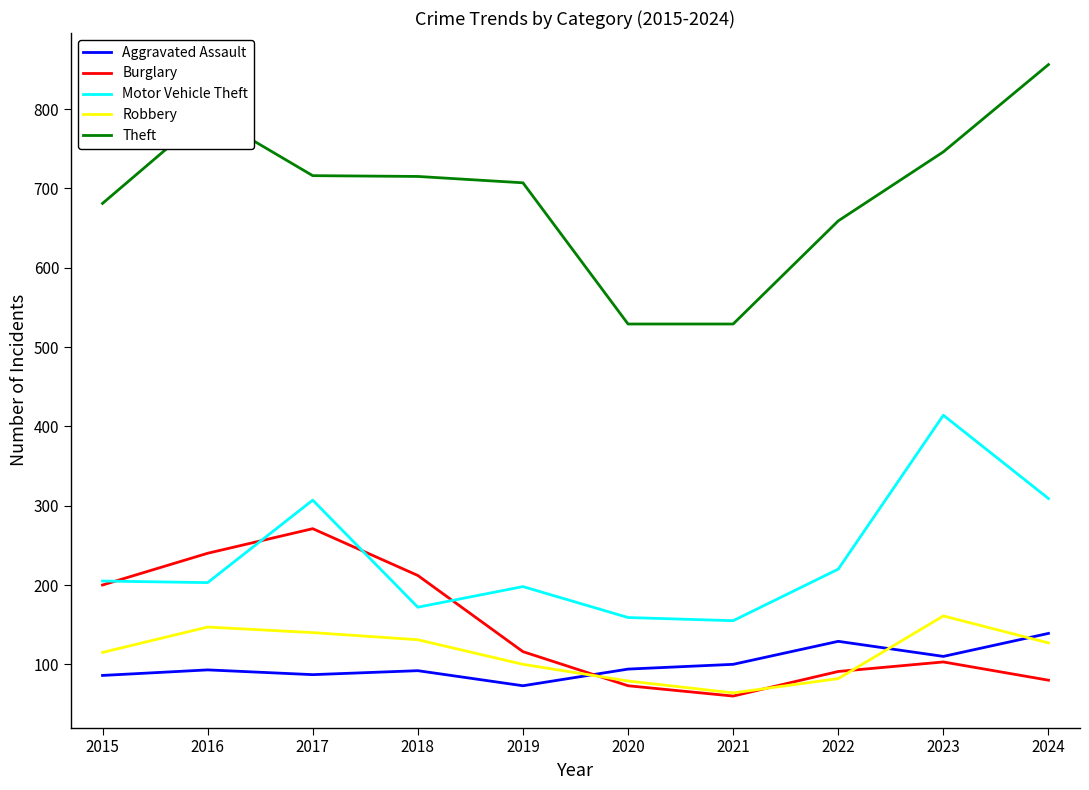

True or false: Burglary and Theft intersect in this chart.

False